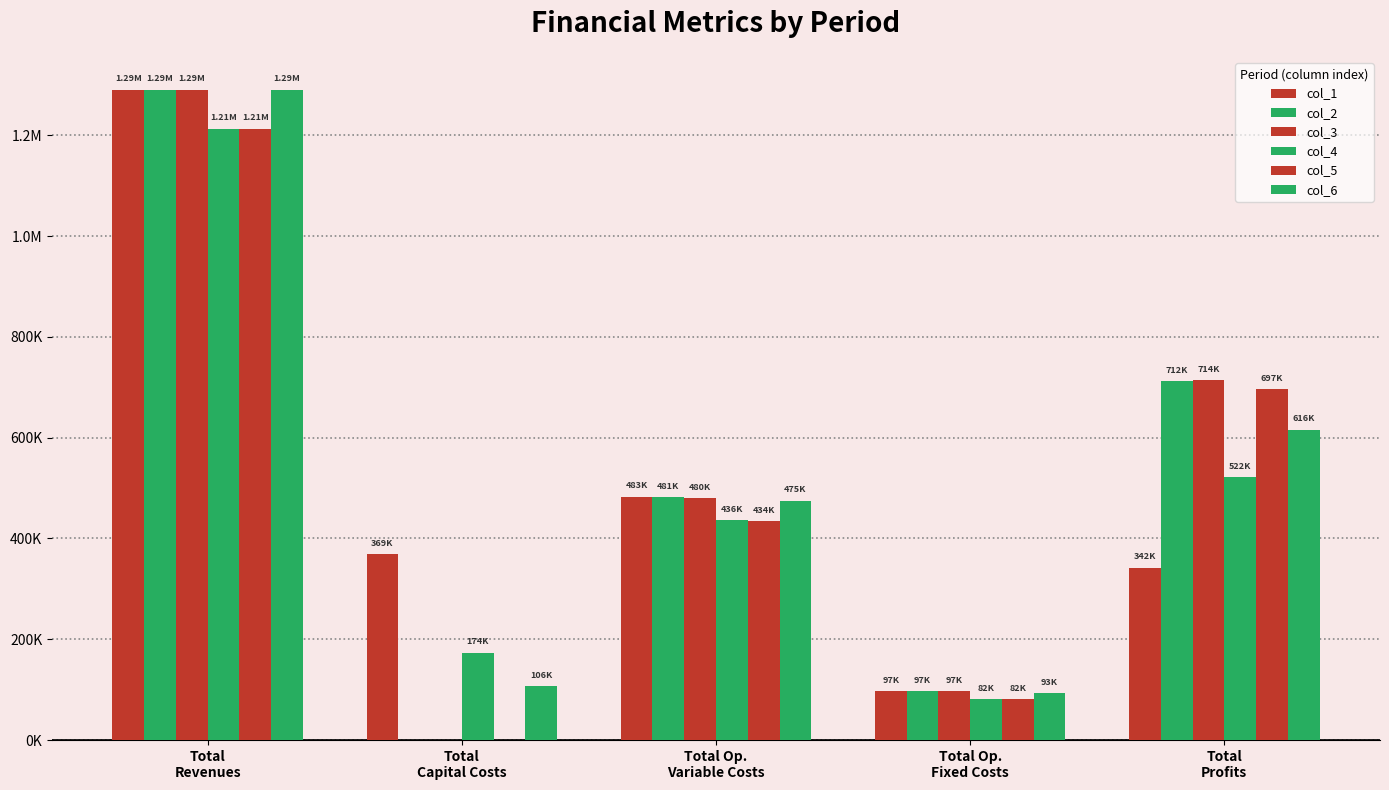

Does the chart contain stacked bars?

No